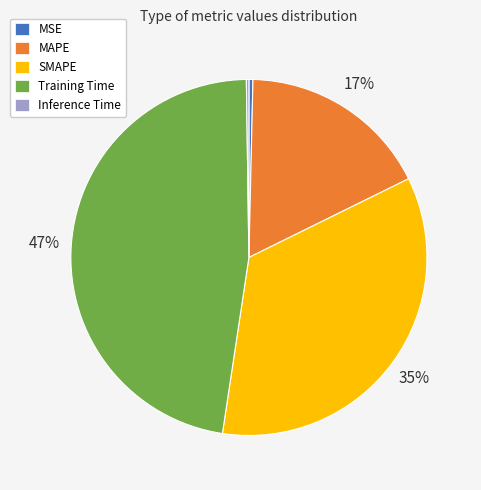

Is the sum of Training Time and MAPE greater than half?

Yes